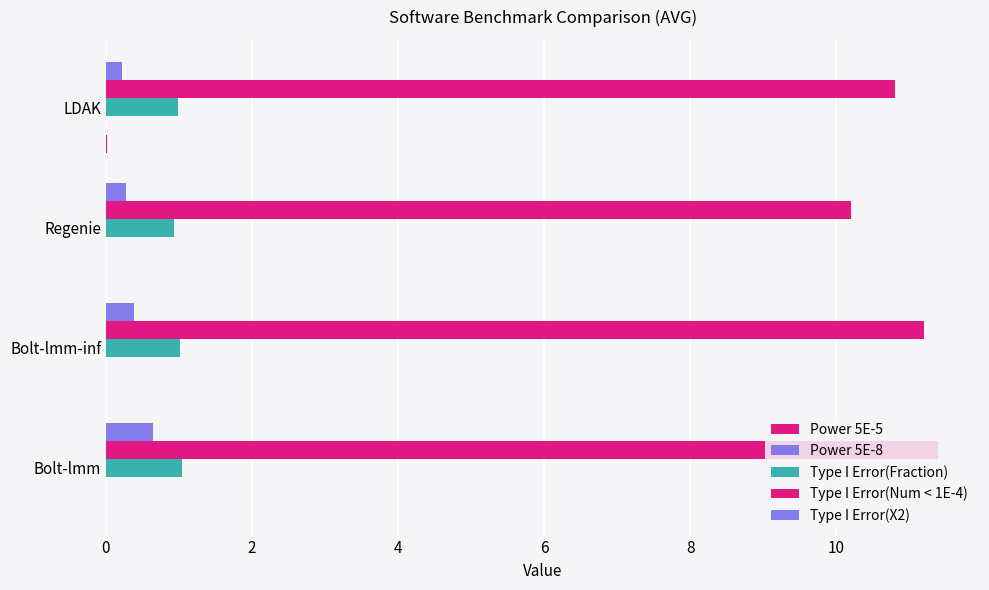

Count the number of data series in this chart.

5